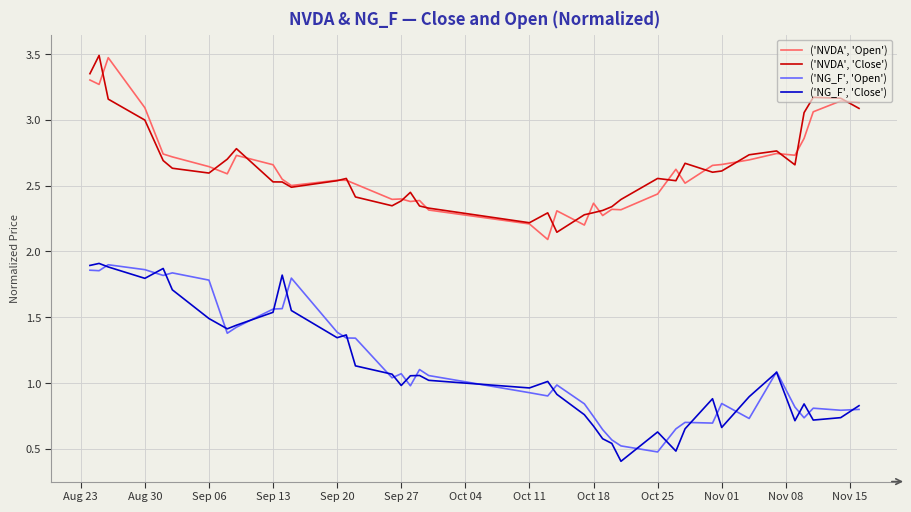

True or false: ('NVDA', 'Close') and ('NG_F', 'Close') cross at least once.

False